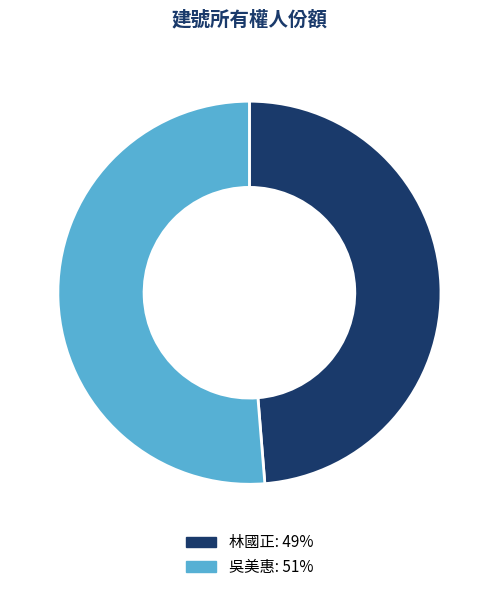

Rank the categories by value from lowest to highest.

林國正: 49%, 吳美惠: 51%